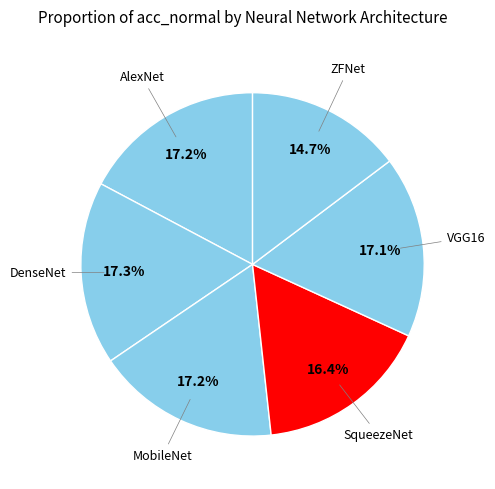

Which category has the biggest portion of the pie?

DenseNet